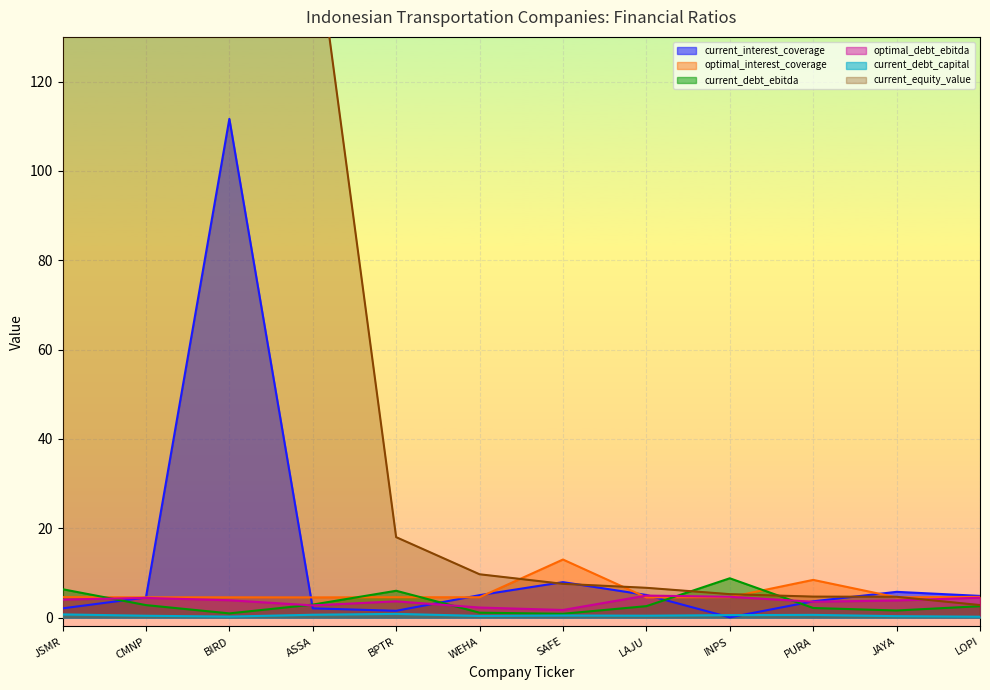

Rank the series by their maximum value, from highest to lowest.

current_equity_value, current_interest_coverage, optimal_interest_coverage, current_debt_ebitda, optimal_debt_ebitda, current_debt_capital